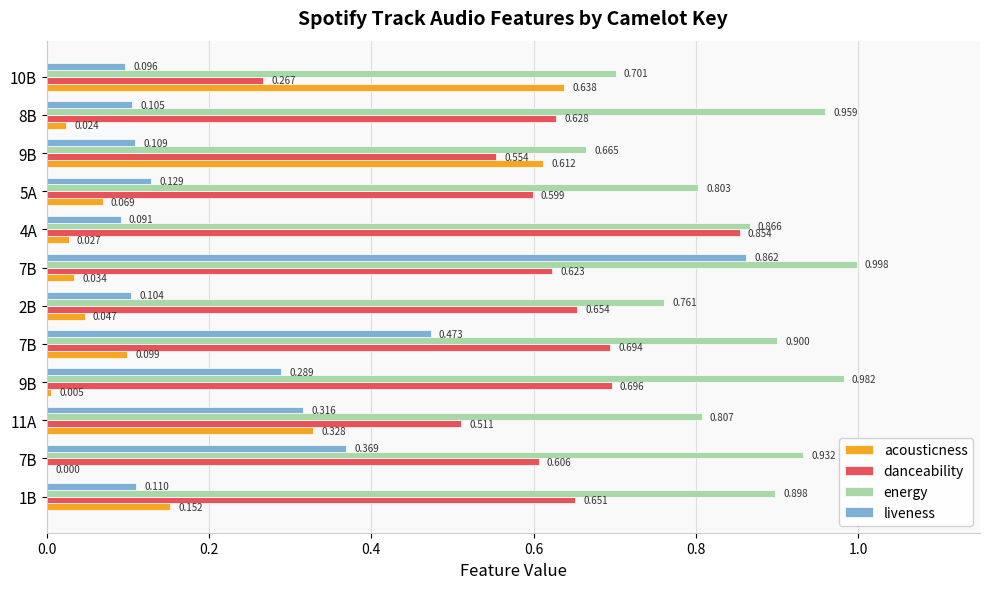

List the series in order of their peak value, highest first.

energy, liveness, danceability, acousticness